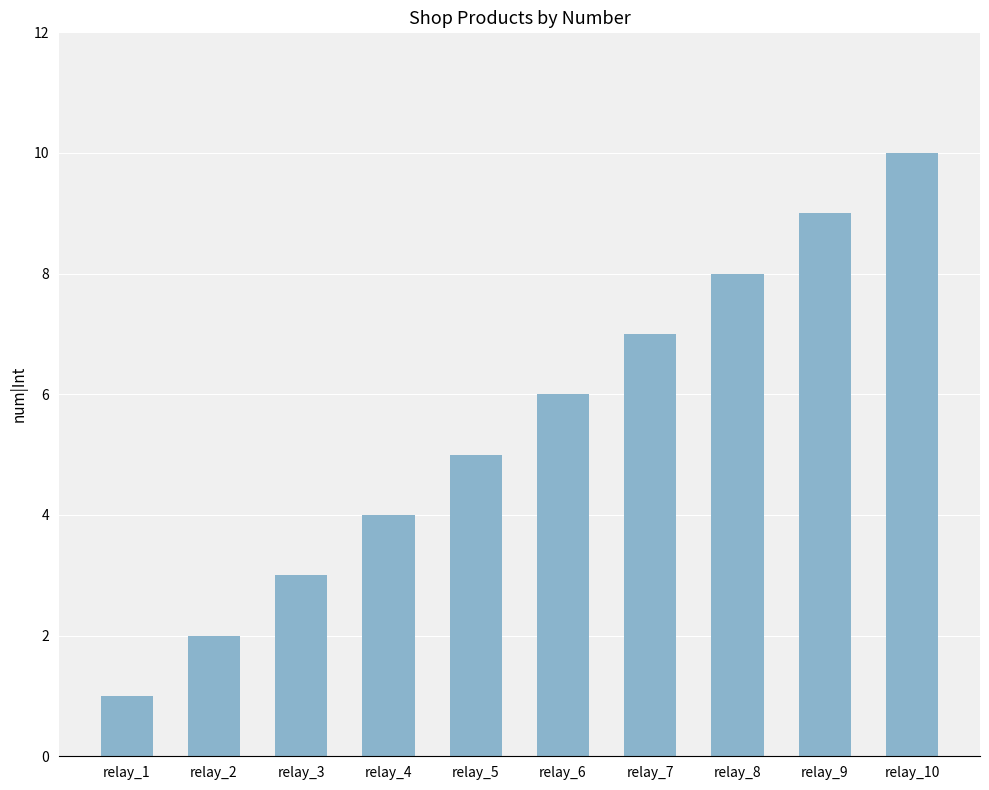

Is it true that the value at relay_3 is 3?

True